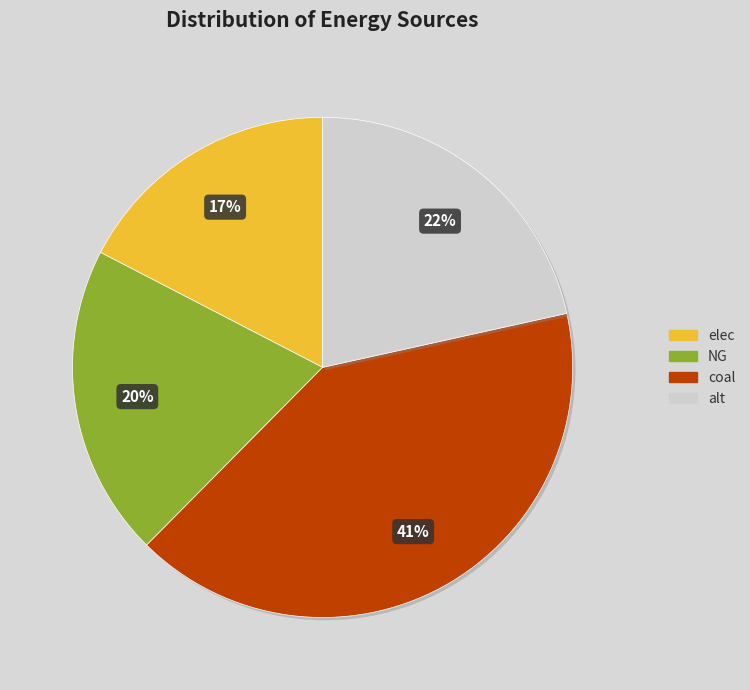

Does any single category account for the majority?

No